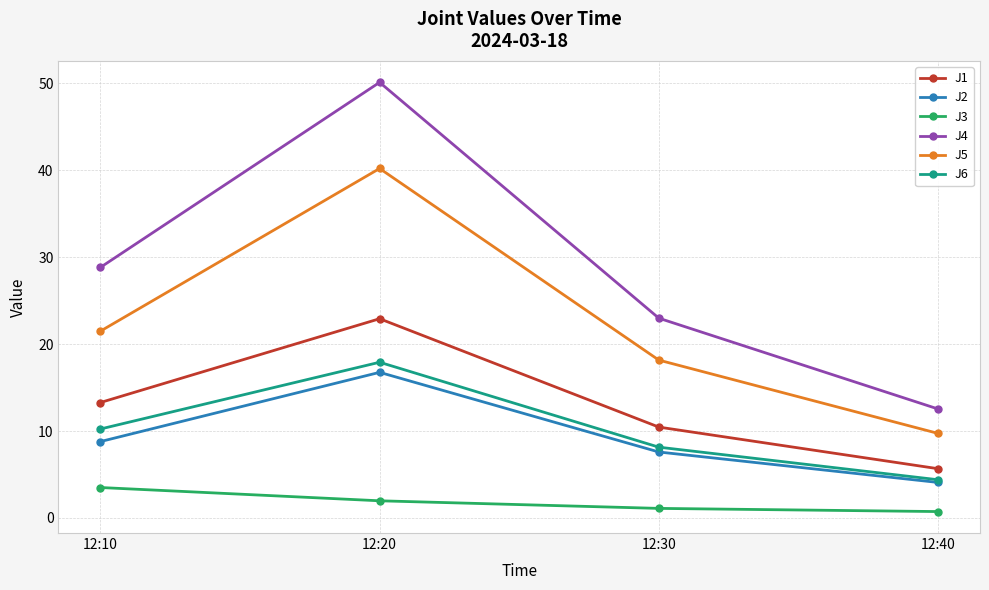

Is the value of J4 at 12:40 greater than the value of J5 at 12:30?

No